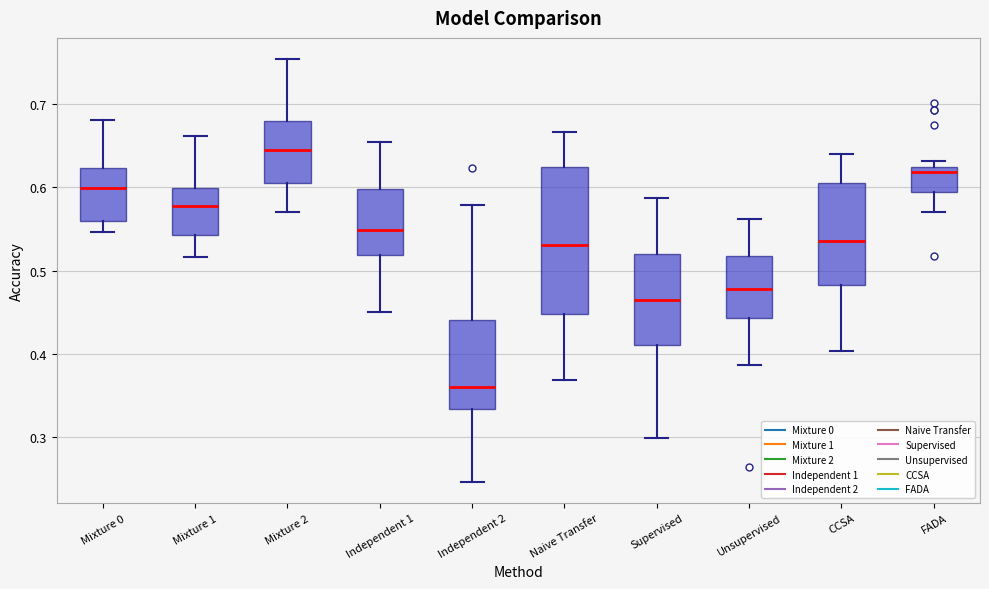

Comparing the boxes themselves (not the whiskers), which one is the tallest?

Naive Transfer